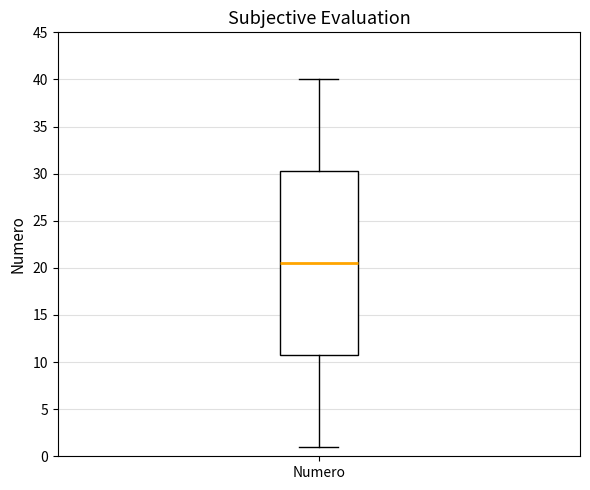

Transcribe this box plot: give where the median line is, the range the box spans, and where the two whiskers end, as read against the y-axis. The values are not printed on the chart, so give them approximately, as read against the axis.

median 20.5, box 11.0 to 30.5, whiskers 1.0 to 40.0